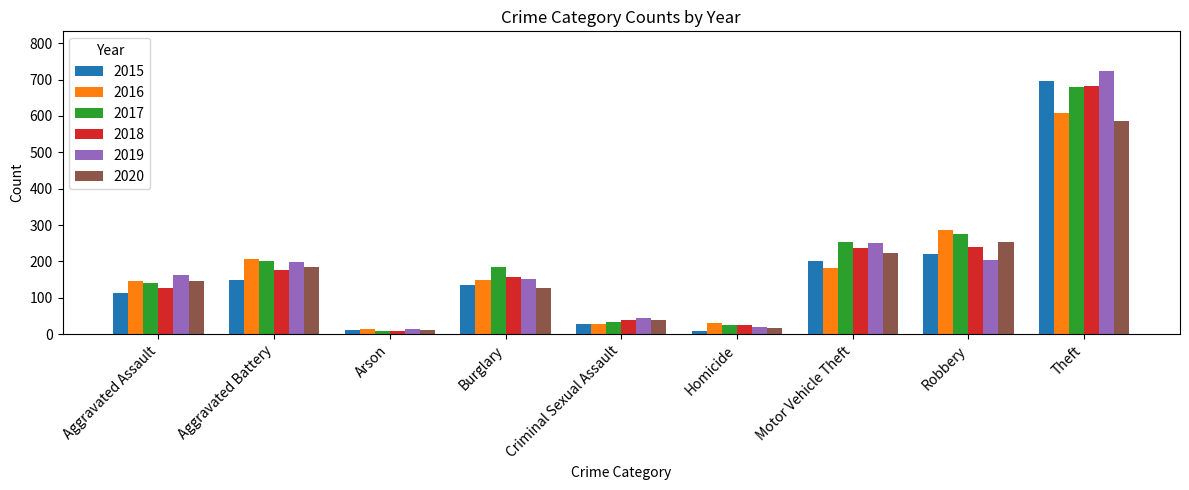

The 2018 series shows 9 at Arson. True or false?

True